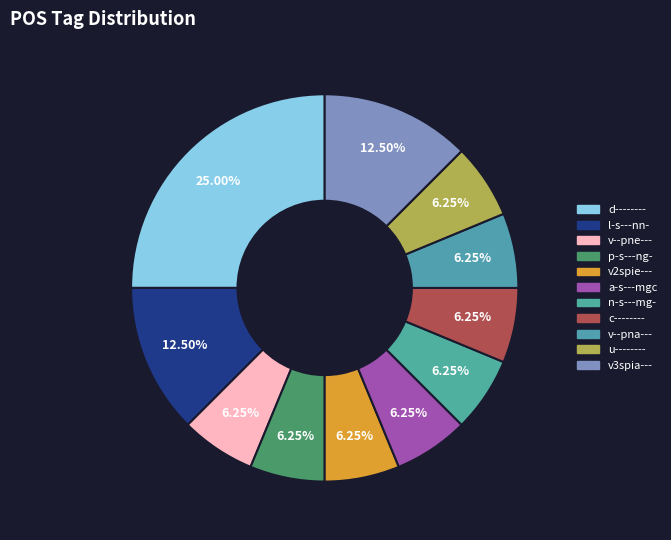

To the nearest percent, what is the combined percentage of n-s---mg- and v2spie---?

12%